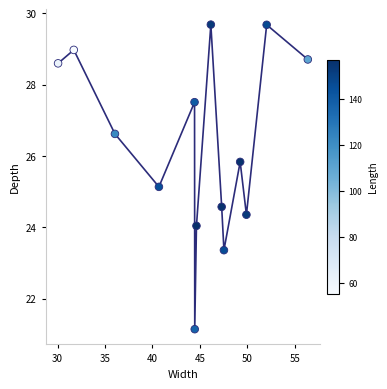

What is the range of Y values (max minus min)?

8.5